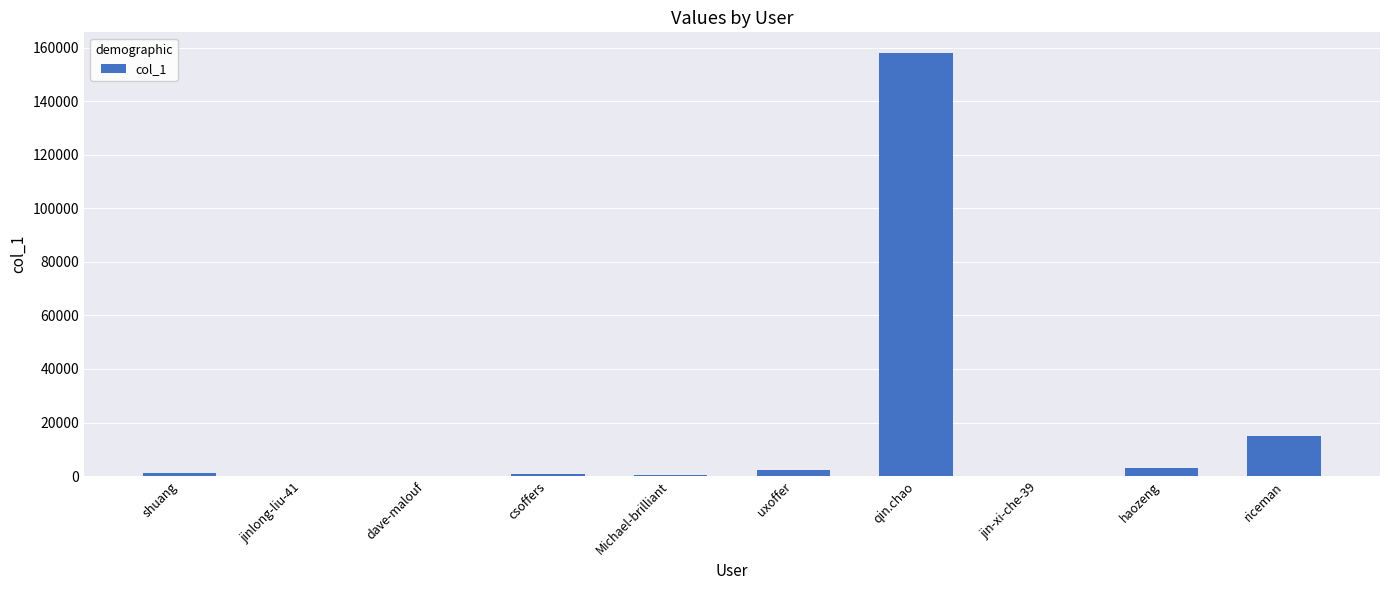

Approximately how many times larger is the value at jin-xi-che-39 compared to Michael-brilliant?

0.6